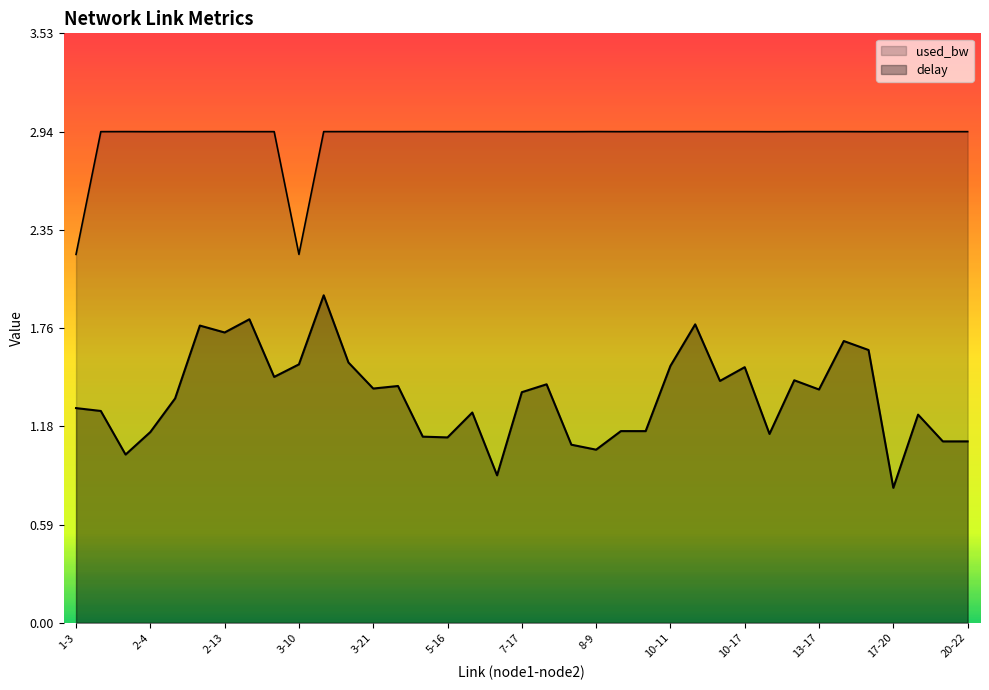

What is the label of the 24th point from the left?

9-16